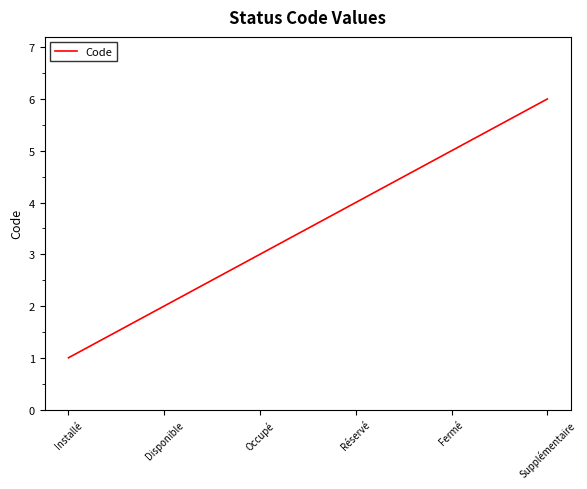

True or false: the data shows 2 at Disponible.

True